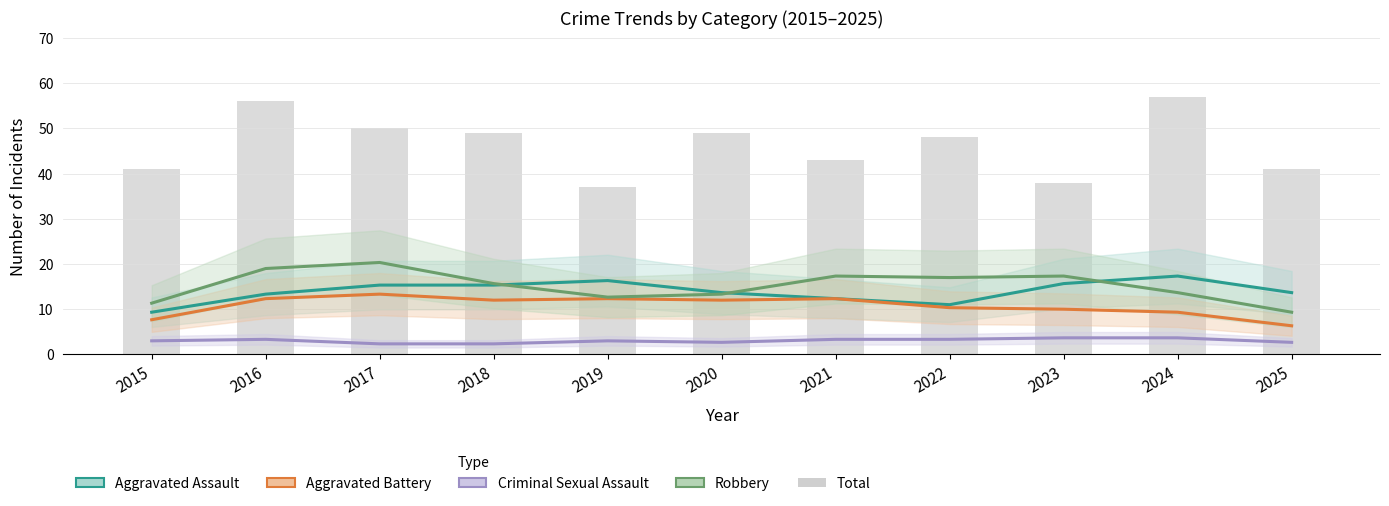

What is the difference between the second highest and second lowest values in the Total series?

18.0